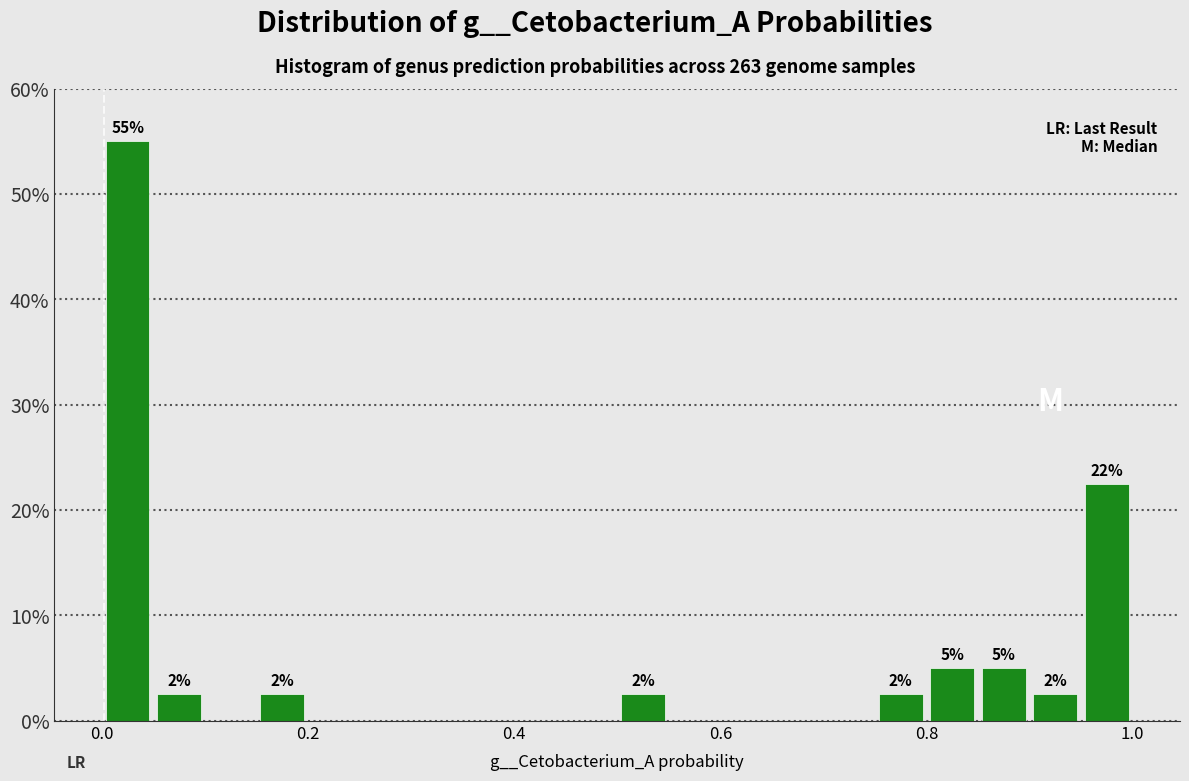

Around what value on the x-axis is the tallest bar? Give the approximate position of its centre, as read against the axis.

0.02